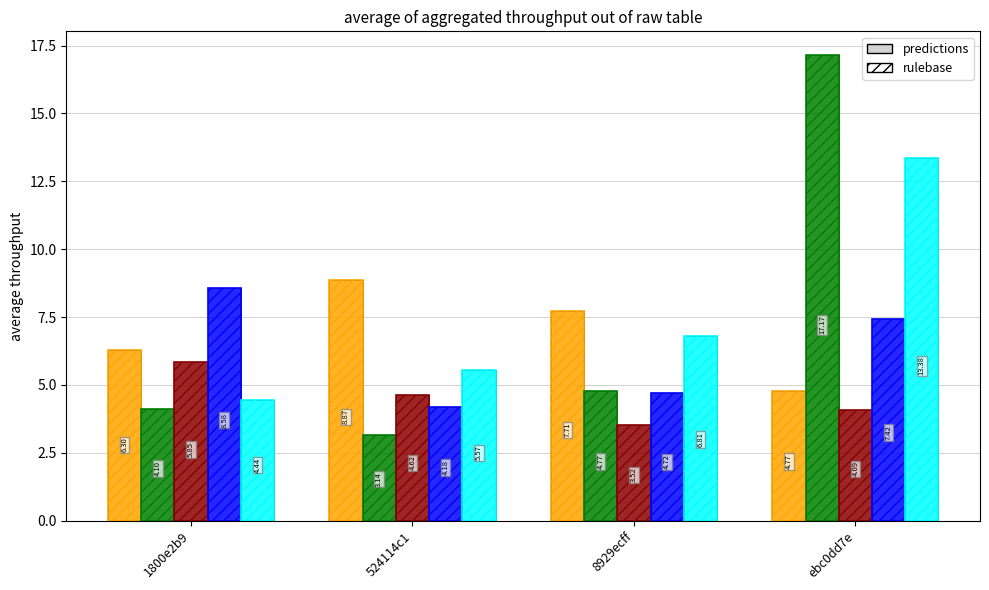

What is the label of the 4th bar from the right?

1800e2b9